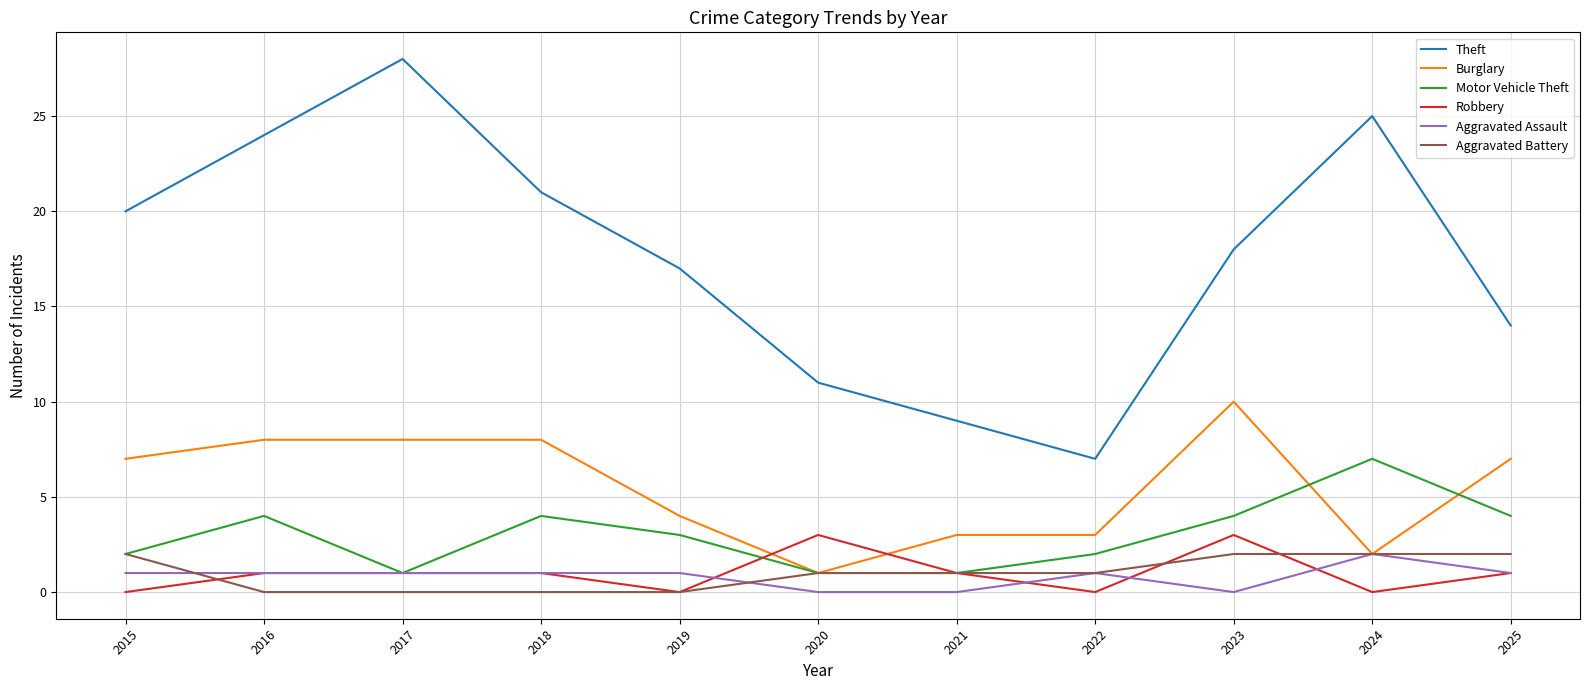

Which series has the largest total across all categories?

Theft